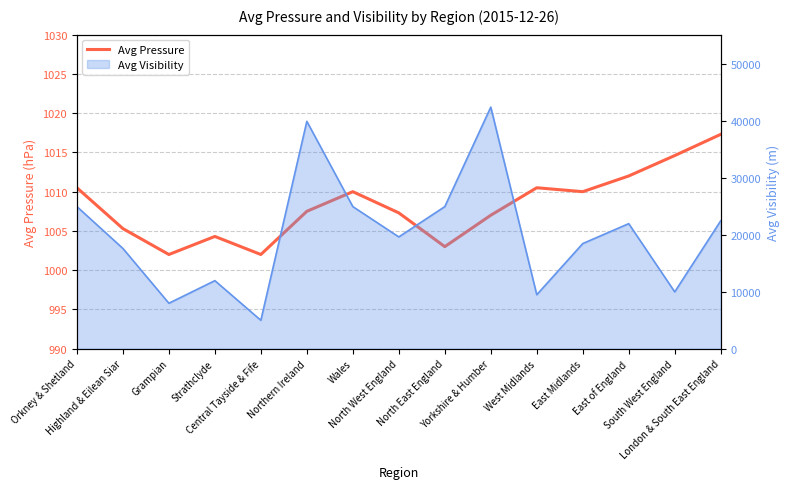

At which category does the chart reach its minimum across all series?

Grampian